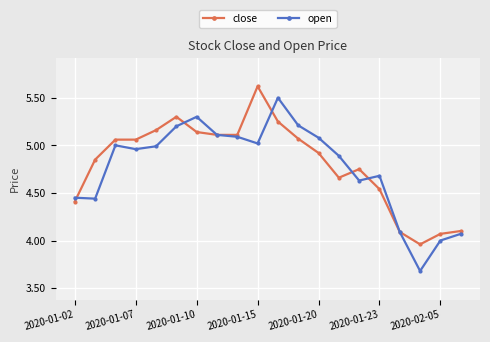

At how many categories does at least one series exceed 4?

19